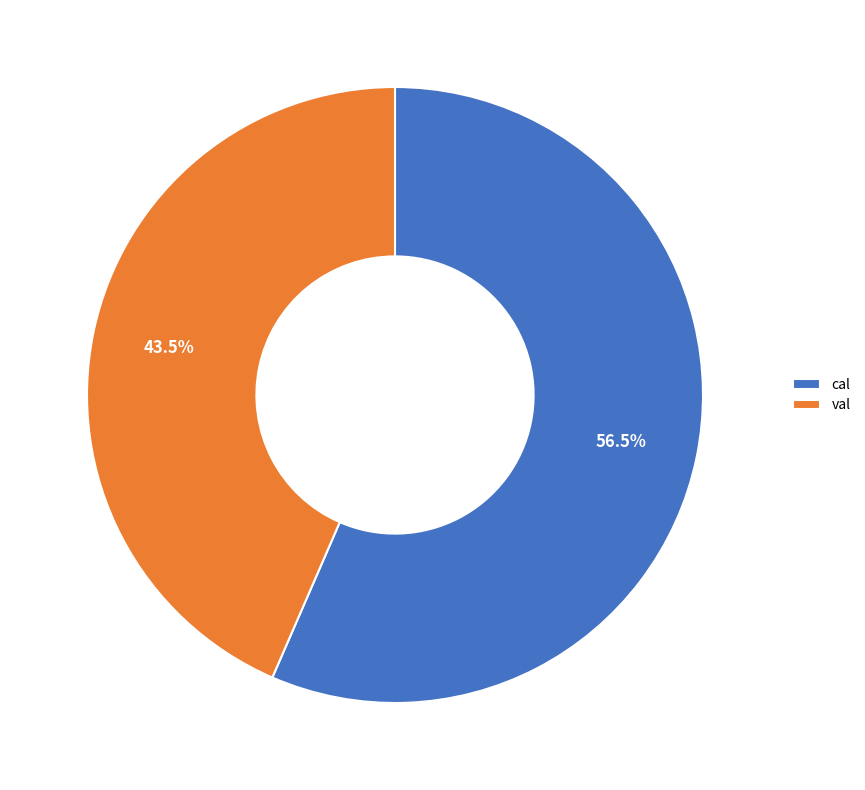

What is the largest slice in the pie chart?

cal